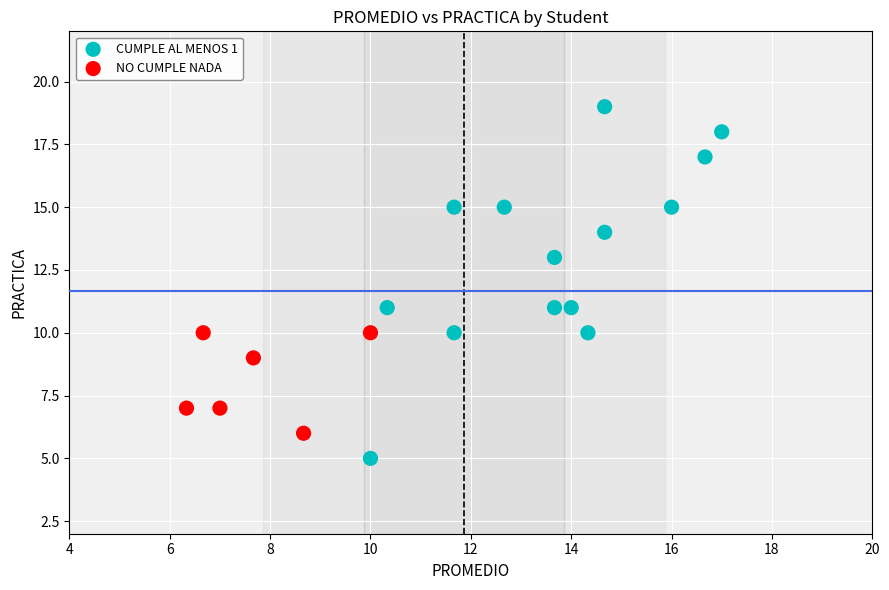

What are all the series names shown in the legend?

CUMPLE AL MENOS 1, NO CUMPLE NADA